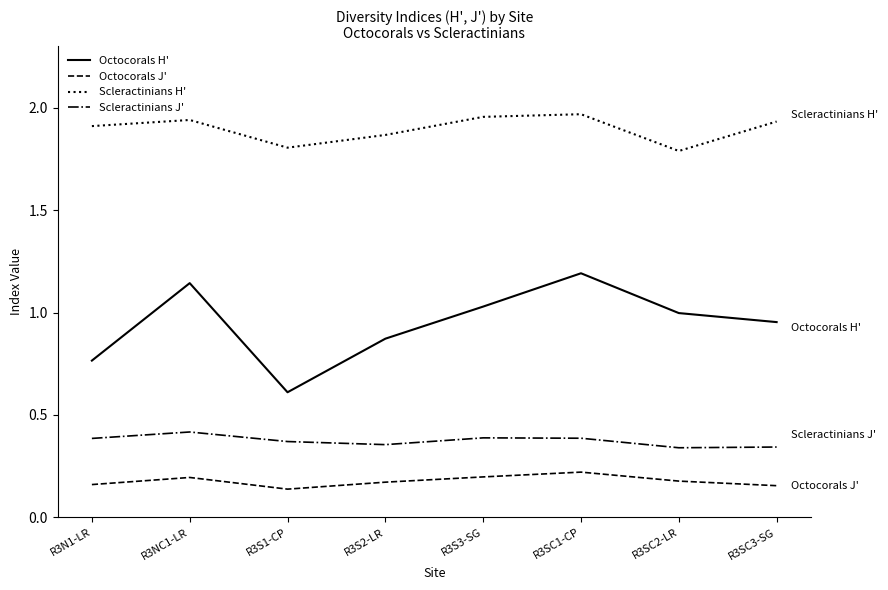

What is the difference between the maximum and minimum values in the Octocorals H' series?

0.6